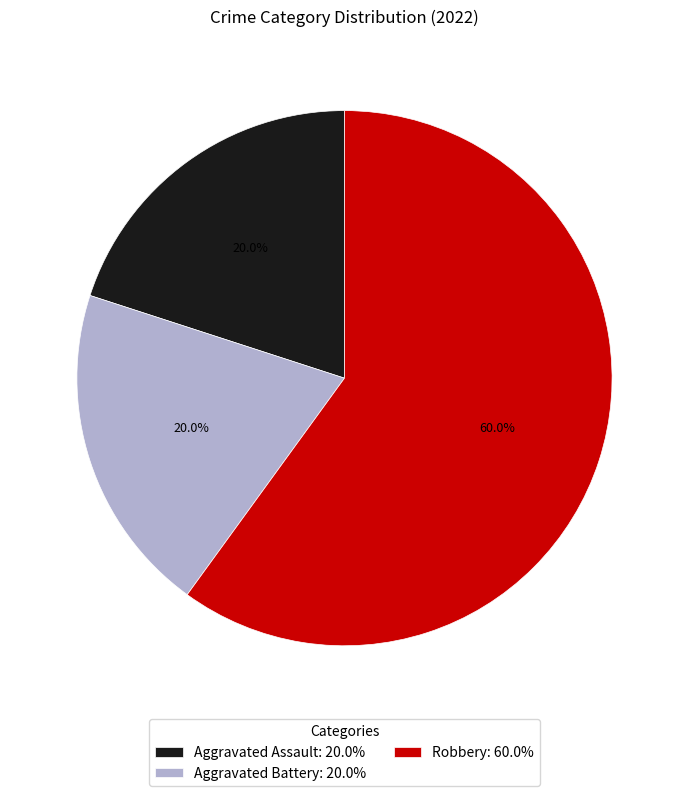

To the nearest percent, what portion does Robbery represent?

60%